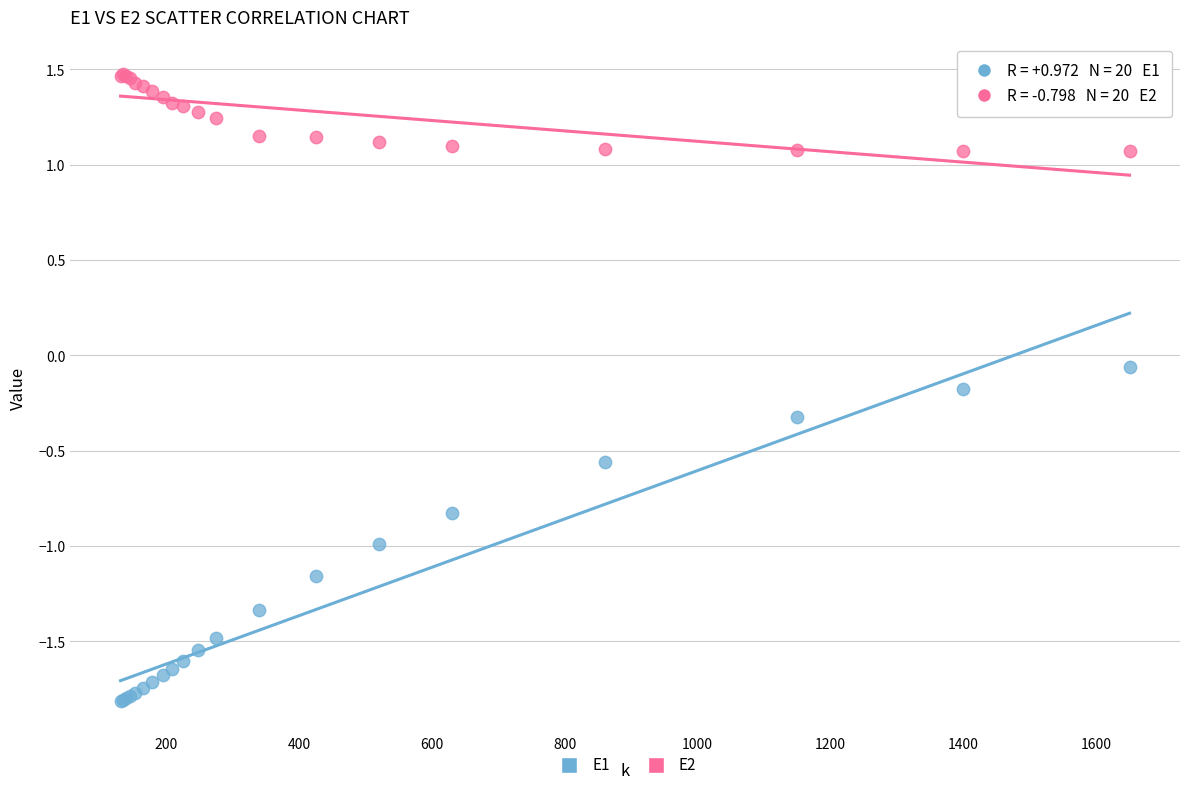

Which series reaches the minimum Y coordinate?

E1